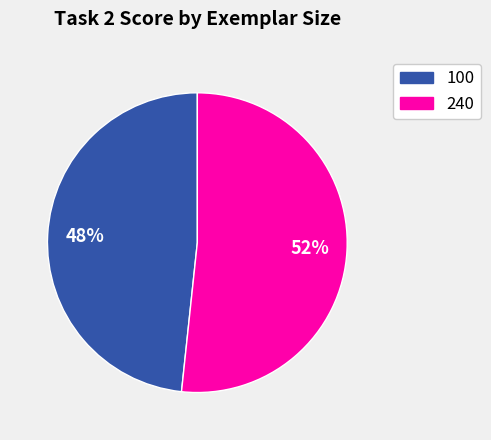

To the nearest percent, what is the average slice percentage?

50%